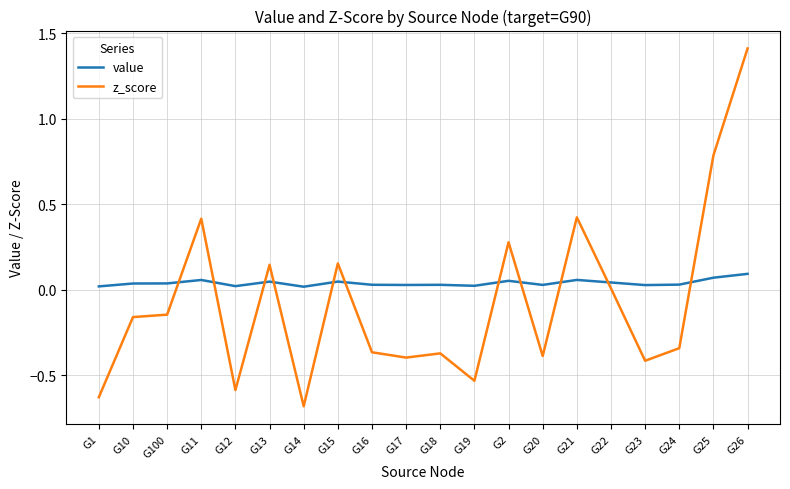

How many lines are shown in the chart?

2